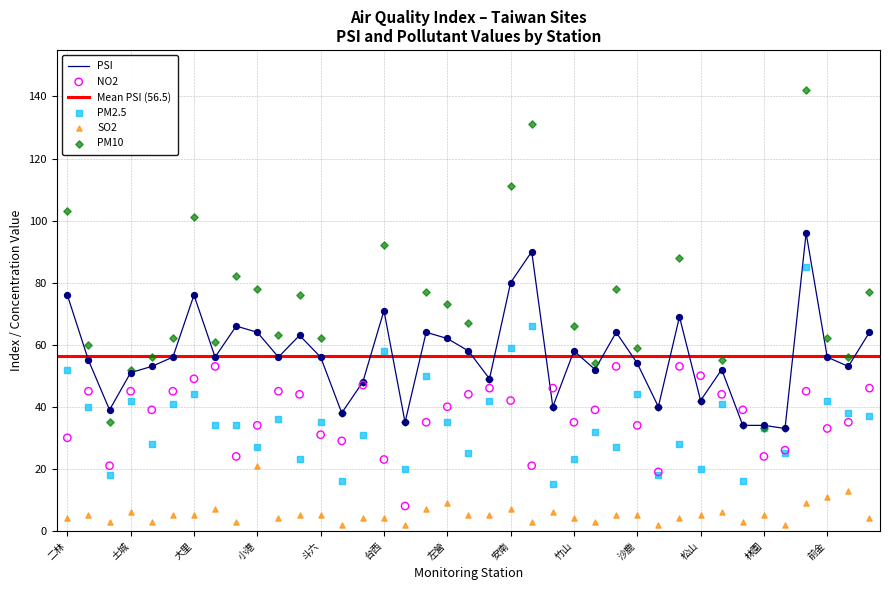

Which series has the widest spread of Y values?

PM10